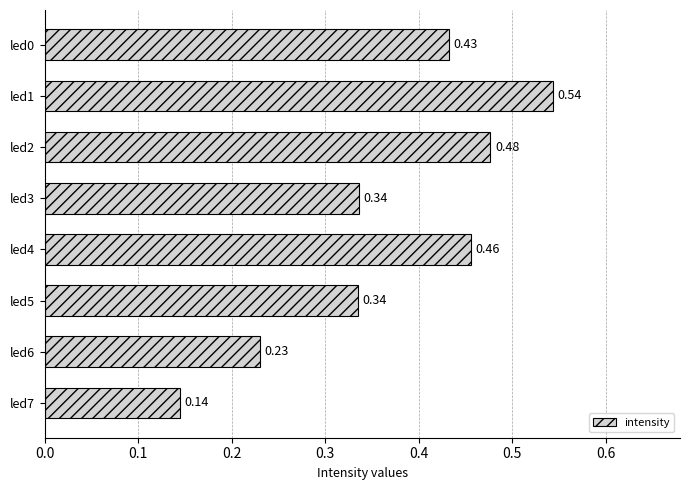

Between led4 and led1, which is larger?

led1